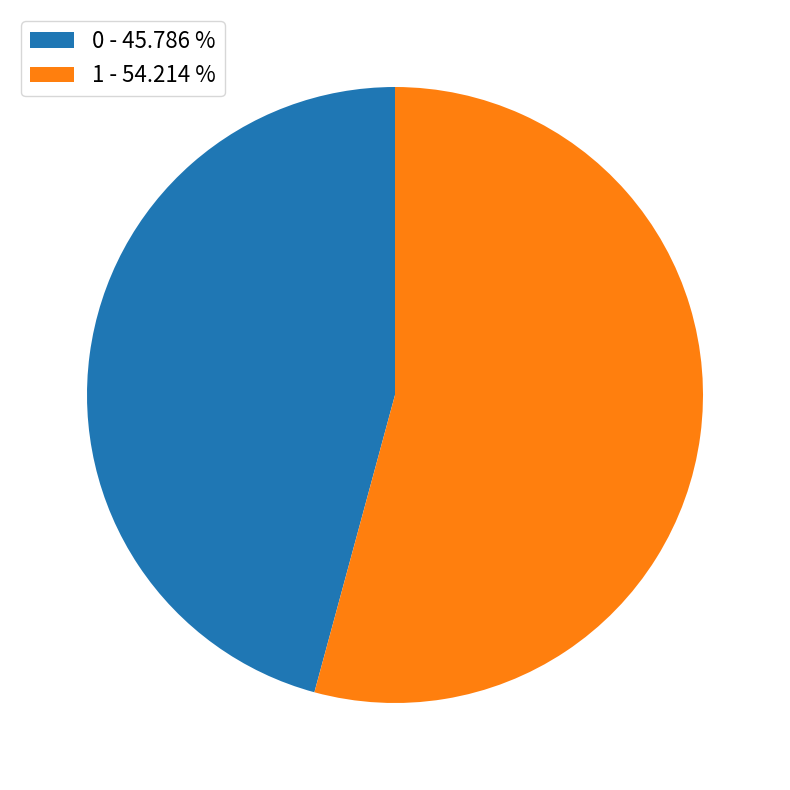

How many slices are in this pie chart?

2